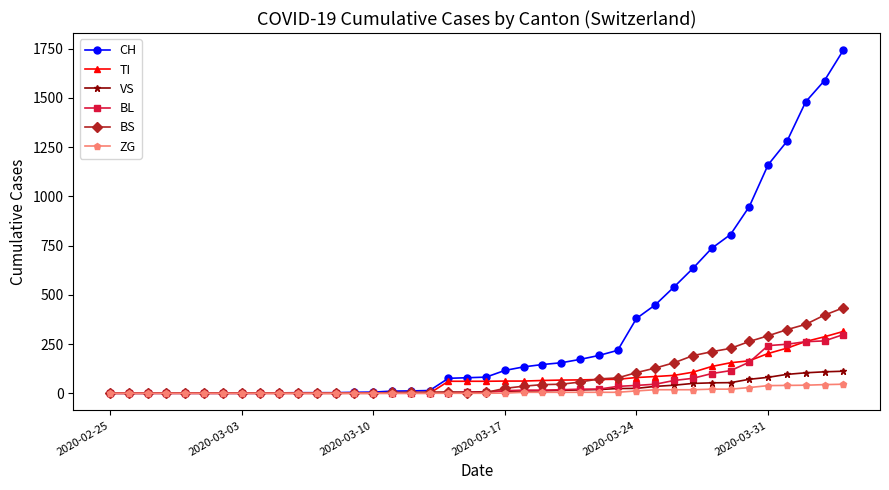

Reading left to right, transcribe all the data shown in this chart.

CH: 0	0	0	0	0	0	0	0	0	2	3	3	3	5	6	11	12	14	76	79	82	116	134	146	155	172	192	218	380	449	540	634	736	806	948	1160	1279	1480	1588	1742
TI: 0	0	0	0	0	0	0	0	0	0	0	0	0	0	0	0	0	0	61	61	61	62	62	65	67	68	70	71	80	85	91	107	136	155	165	202	229	263	287	314
VS: 0	0	0	2	2	2	2	2	2	2	2	2	2	2	2	3	3	5	6	6	8	11	11	12	15	17	19	24	25	35	41	50	53	54	71	81	96	104	109	112
BL: 0	0	0	0	0	0	0	0	0	0	0	0	0	1	2	2	2	2	2	5	5	13	16	16	18	21	21	35	40	46	65	76	100	115	158	242	249	262	266	298
BS: 0	0	0	0	0	0	0	0	0	0	0	0	0	0	0	4	4	4	4	0	4	25	36	44	46	57	73	78	105	128	155	191	211	228	263	292	323	350	397	434
ZG: 0	0	0	0	0	0	0	0	0	0	0	0	0	0	0	0	0	0	0	0	0	1	5	5	5	5	5	5	12	18	18	18	21	21	29	39	40	41	44	46